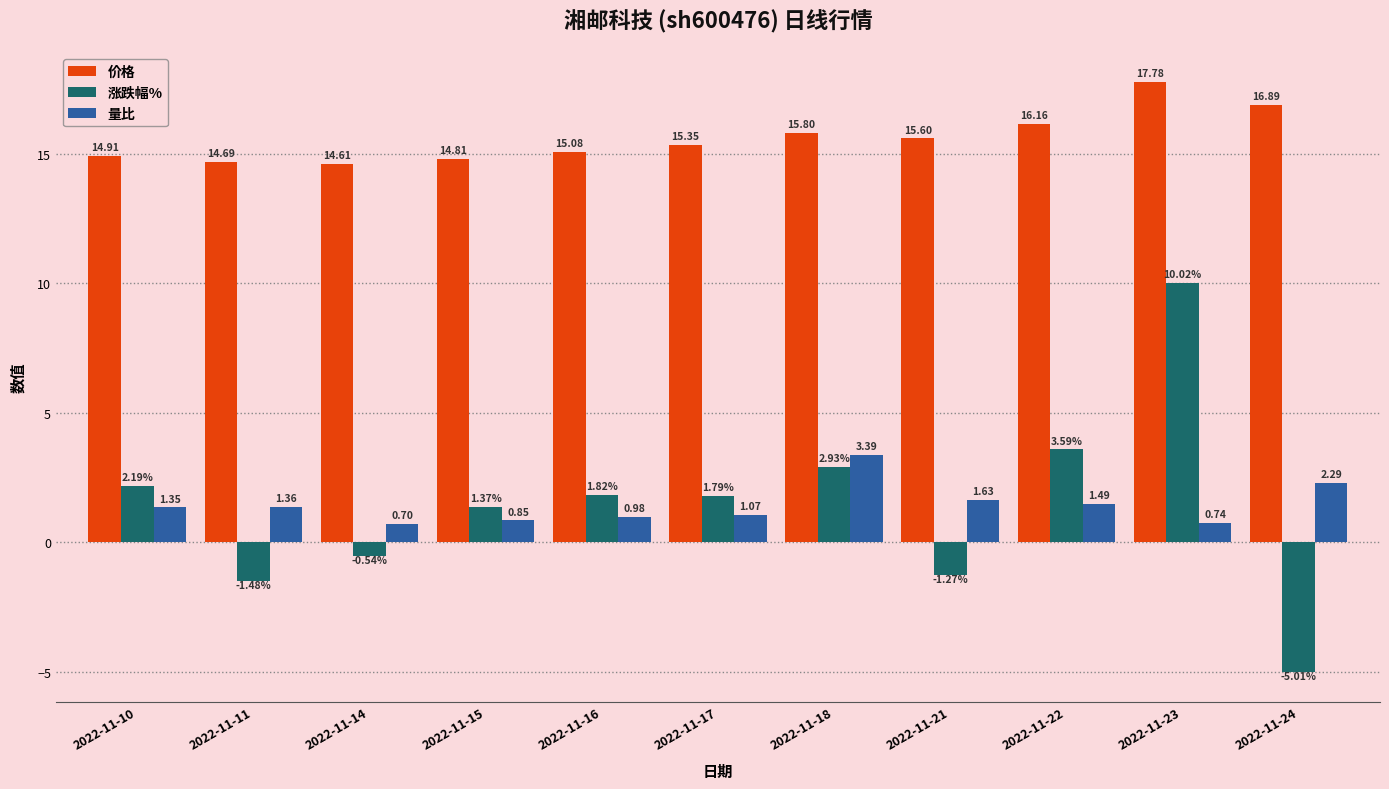

At how many categories does at least one series exceed 14?

11